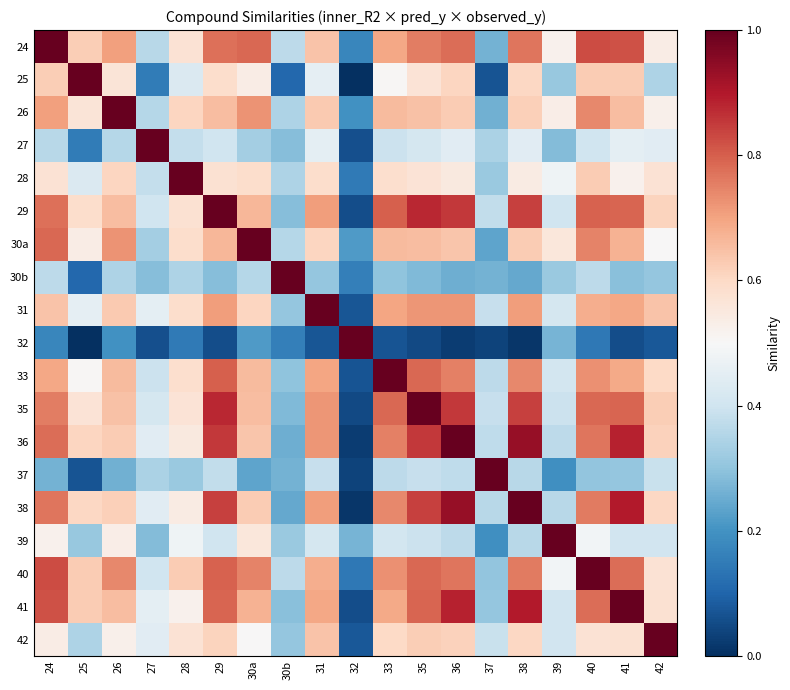

Reading right to left, what are all the values shown in this chart?

24: 42=0.5	41=0.8	40=0.8	39=0.5	38=0.8	37=0.3	36=0.8	35=0.8	33=0.7	32=0.2	31=0.6	30b=0.4	30a=0.8	29=0.8	28=0.6	27=0.4	26=0.7	25=0.6	24=1.0
25: 42=0.3	41=0.6	40=0.6	39=0.3	38=0.6	37=0.1	36=0.6	35=0.6	33=0.5	32=0.0	31=0.5	30b=0.1	30a=0.5	29=0.6	28=0.4	27=0.1	26=0.6	25=1.0	24=0.6
26: 42=0.5	41=0.7	40=0.7	39=0.5	38=0.6	37=0.3	36=0.6	35=0.6	33=0.7	32=0.2	31=0.6	30b=0.3	30a=0.7	29=0.7	28=0.6	27=0.4	26=1.0	25=0.6	24=0.7
27: 42=0.4	41=0.5	40=0.4	39=0.3	38=0.4	37=0.3	36=0.4	35=0.4	33=0.4	32=0.1	31=0.5	30b=0.3	30a=0.3	29=0.4	28=0.4	27=1.0	26=0.4	25=0.1	24=0.4
28: 42=0.6	41=0.5	40=0.6	39=0.5	38=0.5	37=0.3	36=0.5	35=0.6	33=0.6	32=0.1	31=0.6	30b=0.3	30a=0.6	29=0.6	28=1.0	27=0.4	26=0.6	25=0.4	24=0.6
29: 42=0.6	41=0.8	40=0.8	39=0.4	38=0.8	37=0.4	36=0.9	35=0.9	33=0.8	32=0.1	31=0.7	30b=0.3	30a=0.7	29=1.0	28=0.6	27=0.4	26=0.7	25=0.6	24=0.8
30a: 42=0.5	41=0.7	40=0.7	39=0.6	38=0.6	37=0.2	36=0.6	35=0.7	33=0.7	32=0.2	31=0.6	30b=0.4	30a=1.0	29=0.7	28=0.6	27=0.3	26=0.7	25=0.5	24=0.8
30b: 42=0.3	41=0.3	40=0.4	39=0.3	38=0.2	37=0.3	36=0.3	35=0.3	33=0.3	32=0.2	31=0.3	30b=1.0	30a=0.4	29=0.3	28=0.3	27=0.3	26=0.3	25=0.1	24=0.4
31: 42=0.6	41=0.7	40=0.7	39=0.4	38=0.7	37=0.4	36=0.7	35=0.7	33=0.7	32=0.1	31=1.0	30b=0.3	30a=0.6	29=0.7	28=0.6	27=0.5	26=0.6	25=0.5	24=0.6
32: 42=0.1	41=0.1	40=0.1	39=0.3	38=0.0	37=0.0	36=0.0	35=0.0	33=0.1	32=1.0	31=0.1	30b=0.2	30a=0.2	29=0.1	28=0.1	27=0.1	26=0.2	25=0.0	24=0.2
33: 42=0.6	41=0.7	40=0.7	39=0.4	38=0.7	37=0.4	36=0.8	35=0.8	33=1.0	32=0.1	31=0.7	30b=0.3	30a=0.7	29=0.8	28=0.6	27=0.4	26=0.7	25=0.5	24=0.7
35: 42=0.6	41=0.8	40=0.8	39=0.4	38=0.8	37=0.4	36=0.9	35=1.0	33=0.8	32=0.0	31=0.7	30b=0.3	30a=0.7	29=0.9	28=0.6	27=0.4	26=0.6	25=0.6	24=0.8
36: 42=0.6	41=0.9	40=0.8	39=0.4	38=0.9	37=0.4	36=1.0	35=0.9	33=0.8	32=0.0	31=0.7	30b=0.3	30a=0.6	29=0.9	28=0.5	27=0.4	26=0.6	25=0.6	24=0.8
37: 42=0.4	41=0.3	40=0.3	39=0.2	38=0.4	37=1.0	36=0.4	35=0.4	33=0.4	32=0.0	31=0.4	30b=0.3	30a=0.2	29=0.4	28=0.3	27=0.3	26=0.3	25=0.1	24=0.3
38: 42=0.6	41=0.9	40=0.8	39=0.4	38=1.0	37=0.4	36=0.9	35=0.8	33=0.7	32=0.0	31=0.7	30b=0.2	30a=0.6	29=0.8	28=0.5	27=0.4	26=0.6	25=0.6	24=0.8
39: 42=0.4	41=0.4	40=0.5	39=1.0	38=0.4	37=0.2	36=0.4	35=0.4	33=0.4	32=0.3	31=0.4	30b=0.3	30a=0.6	29=0.4	28=0.5	27=0.3	26=0.5	25=0.3	24=0.5
40: 42=0.6	41=0.8	40=1.0	39=0.5	38=0.8	37=0.3	36=0.8	35=0.8	33=0.7	32=0.1	31=0.7	30b=0.4	30a=0.7	29=0.8	28=0.6	27=0.4	26=0.7	25=0.6	24=0.8
41: 42=0.6	41=1.0	40=0.8	39=0.4	38=0.9	37=0.3	36=0.9	35=0.8	33=0.7	32=0.1	31=0.7	30b=0.3	30a=0.7	29=0.8	28=0.5	27=0.5	26=0.7	25=0.6	24=0.8
42: 42=1.0	41=0.6	40=0.6	39=0.4	38=0.6	37=0.4	36=0.6	35=0.6	33=0.6	32=0.1	31=0.6	30b=0.3	30a=0.5	29=0.6	28=0.6	27=0.4	26=0.5	25=0.3	24=0.5